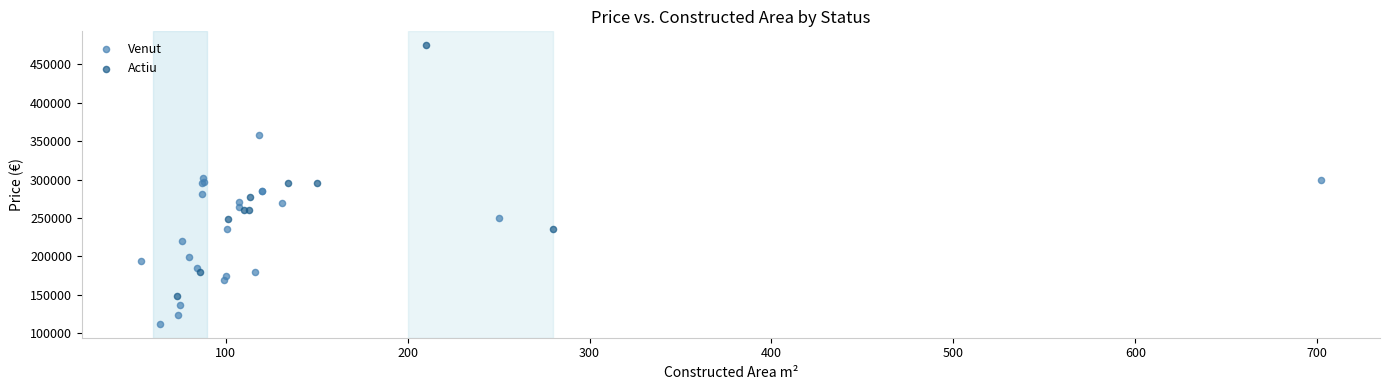

What are all the series names shown in the legend?

Venut, Actiu